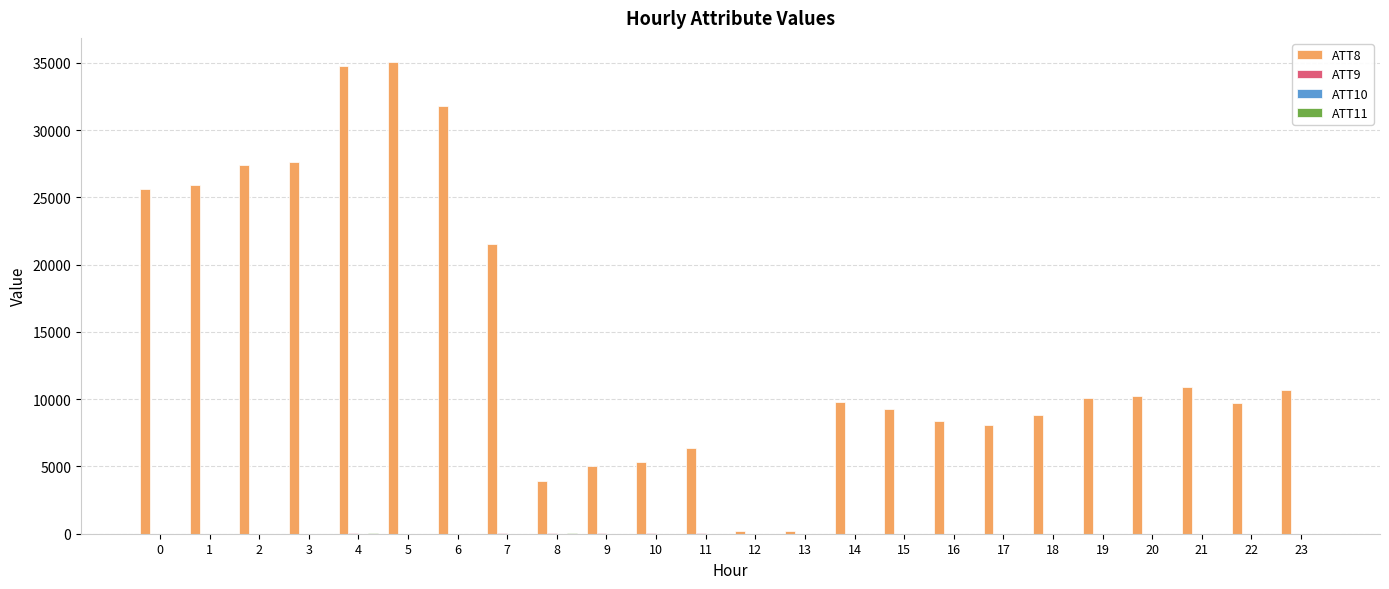

Between 13 and 23, which series saw the biggest shift?

ATT8